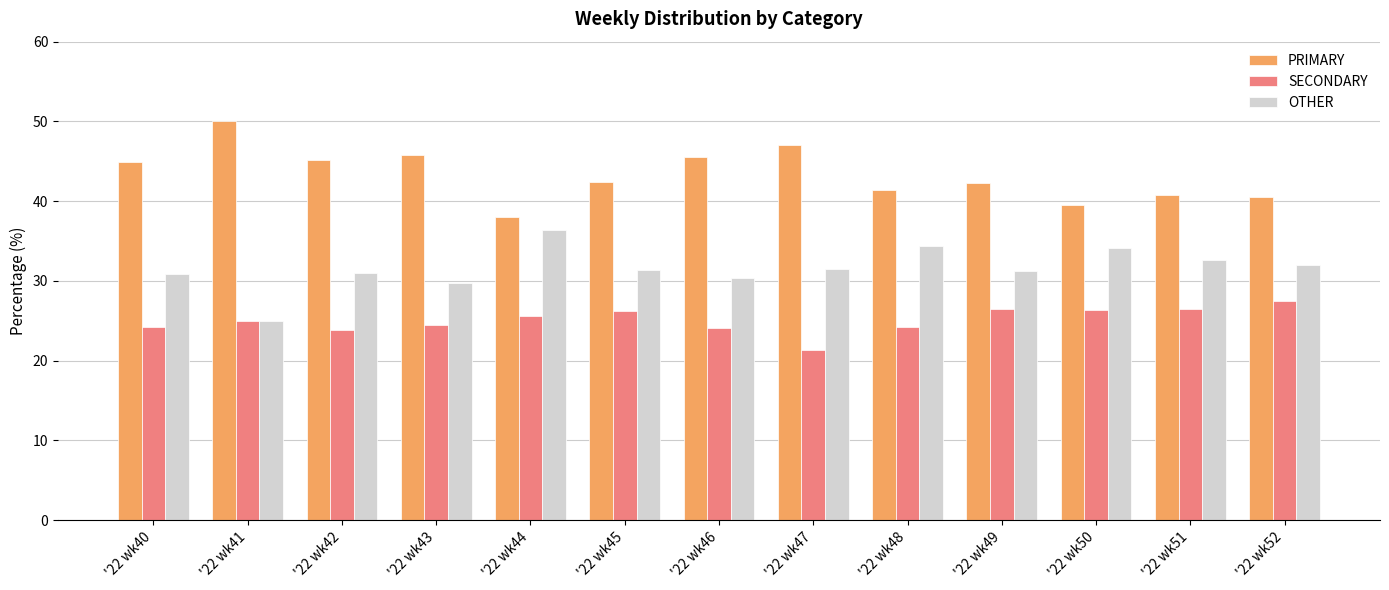

What is the maximum value for PRIMARY?

50.0